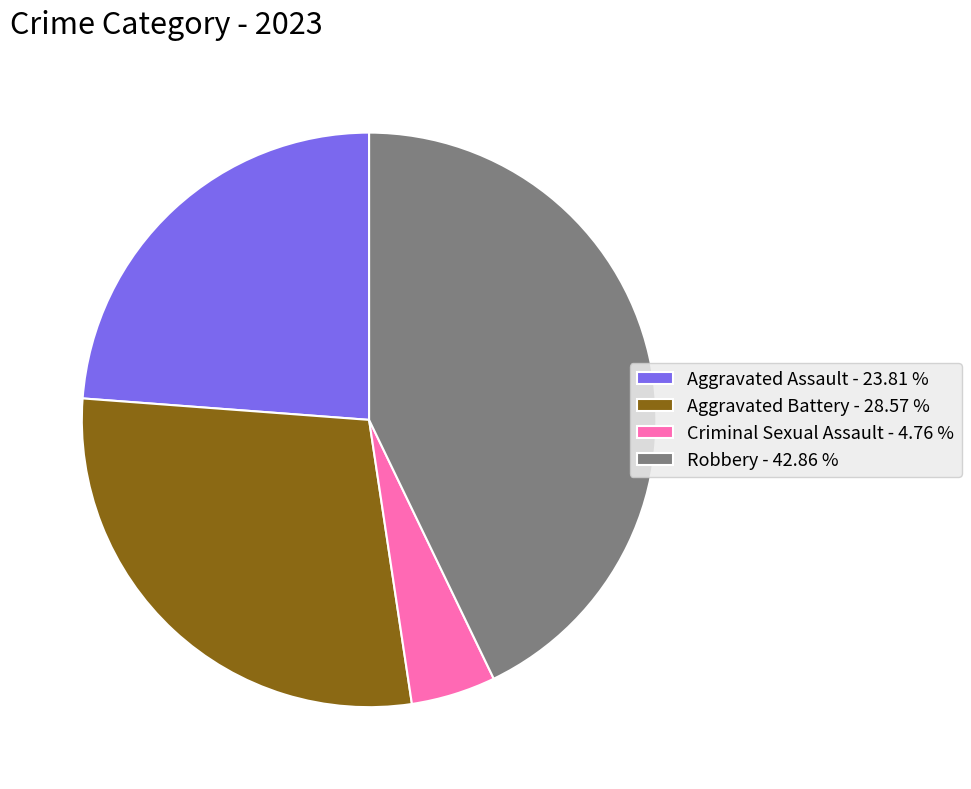

Approximately how many times larger is the value at Aggravated Assault compared to Robbery?

0.6